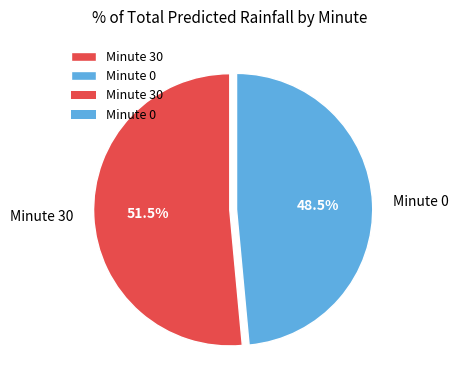

What percentage do Minute 30 and Minute 0 together represent?

100.0%